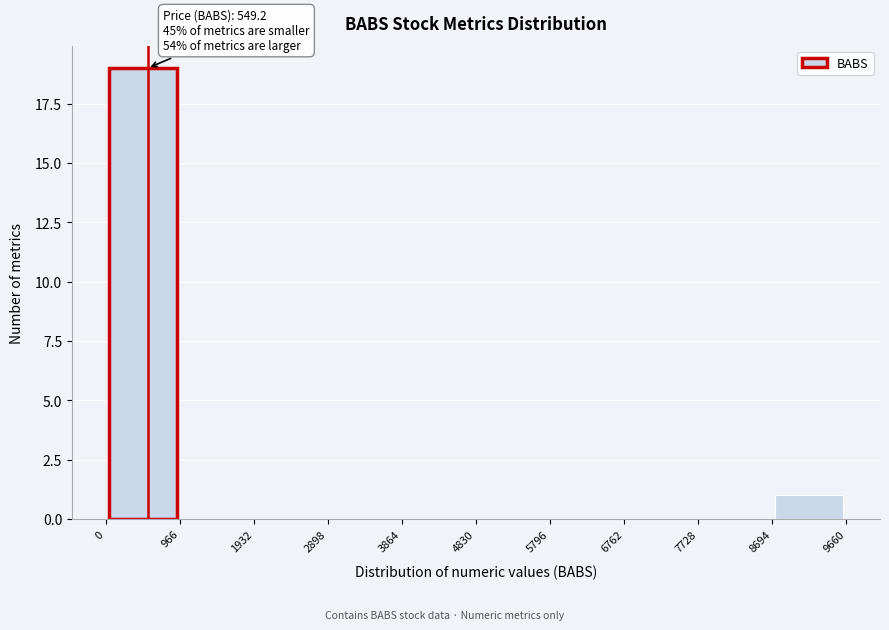

Which range on the x-axis has the tallest bar?

0 to 966